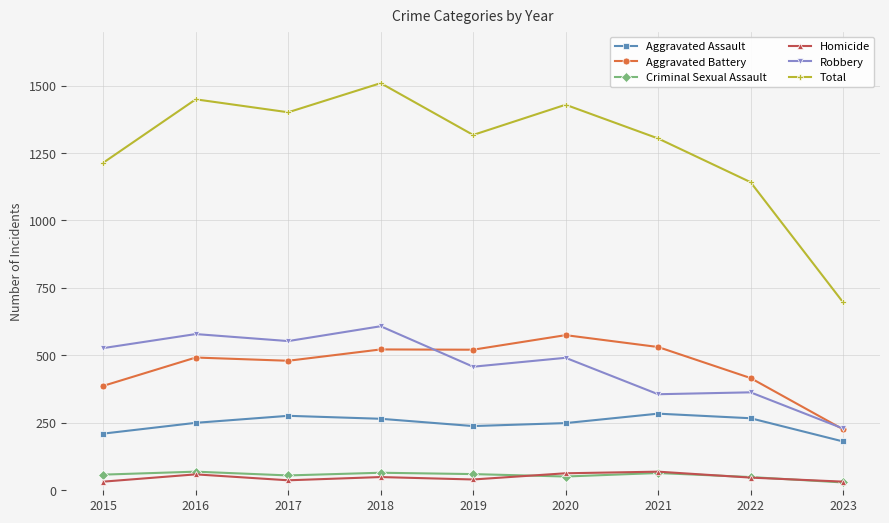

The Aggravated Assault series shows 284 at 2021. True or false?

True